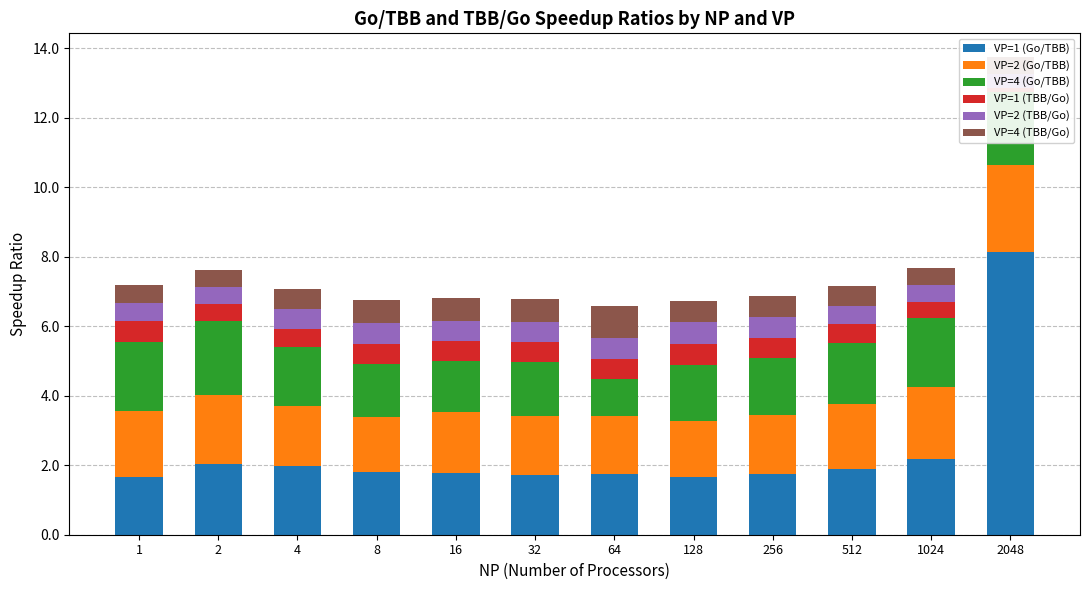

What is the value of the VP=1 (TBB/Go) bar at the 12th from the left?

0.1